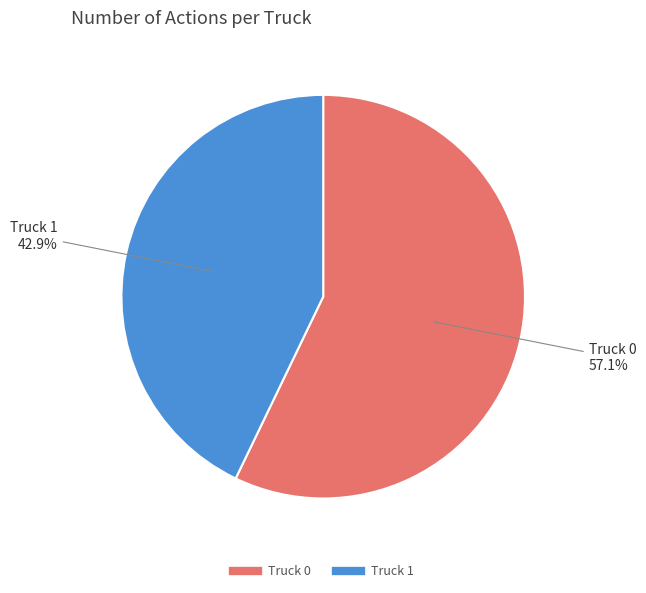

Count the number of slices in the pie.

2